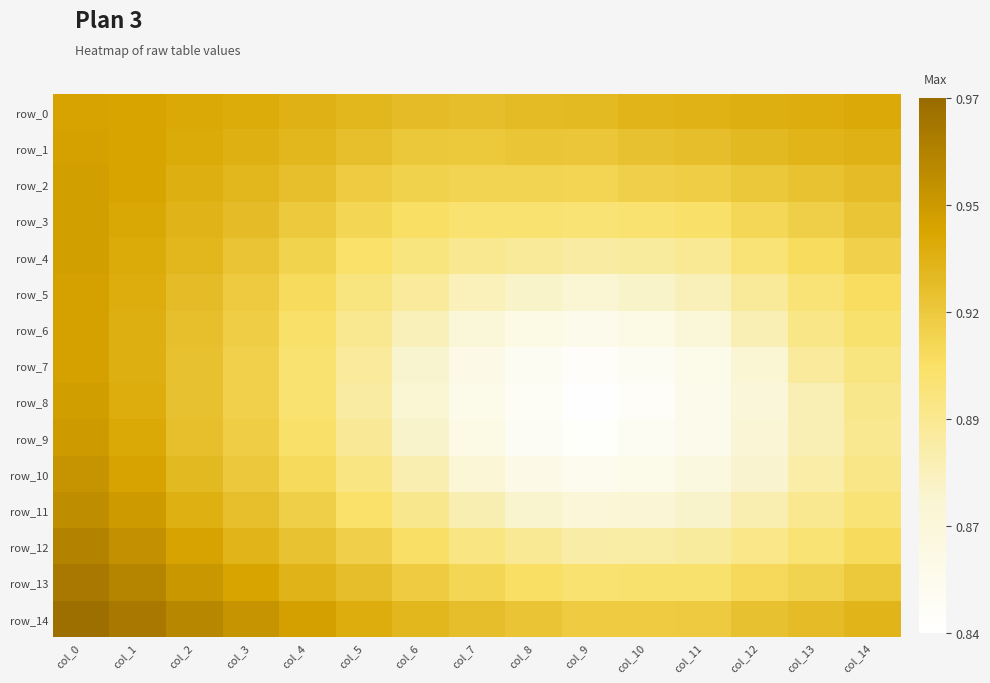

Is it true that row_6 equals 0.9 at col_13?

True